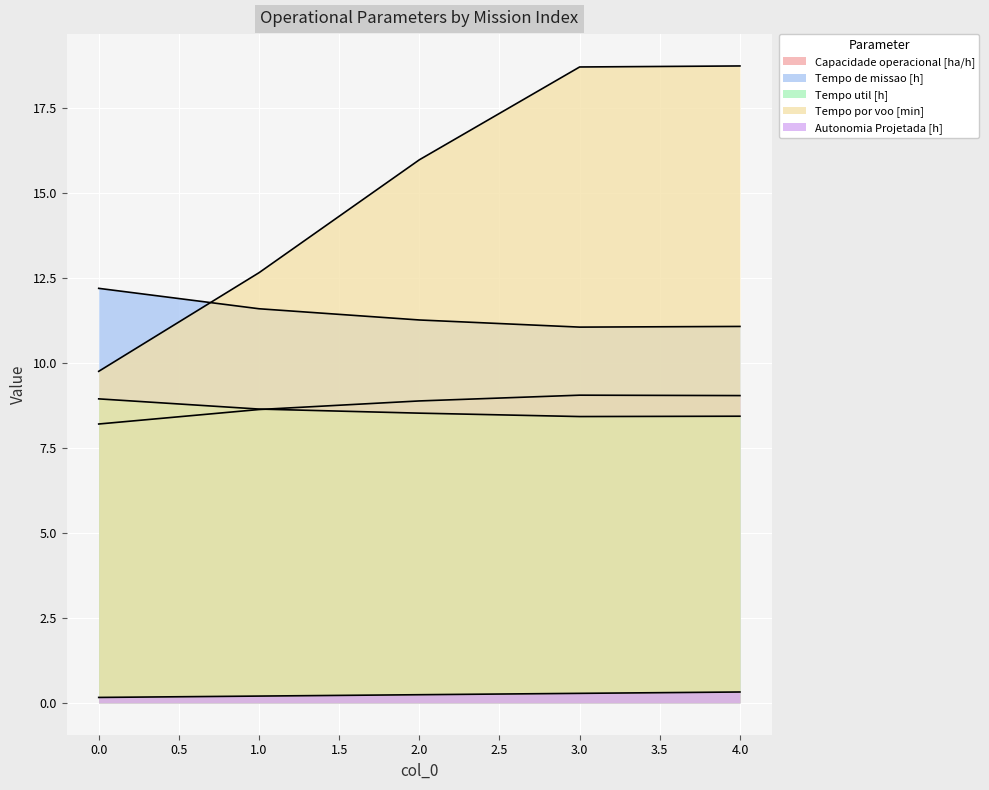

Which category has the highest value across all series?

4